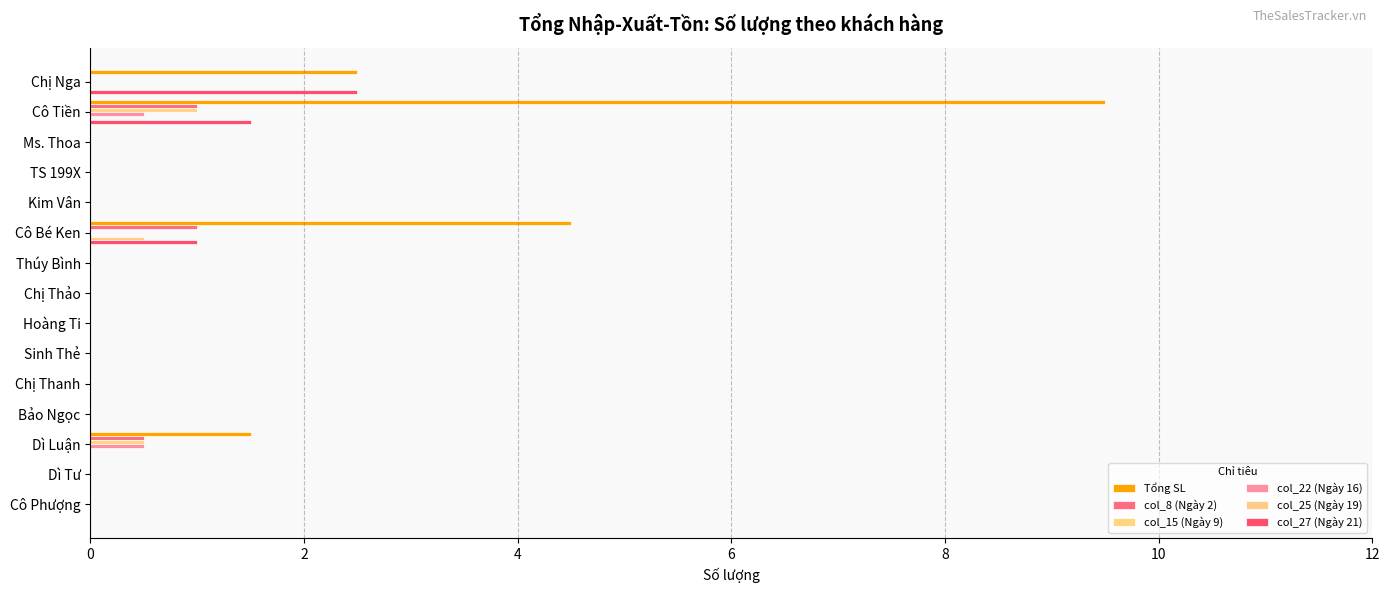

How many categories are shown in the chart?

15